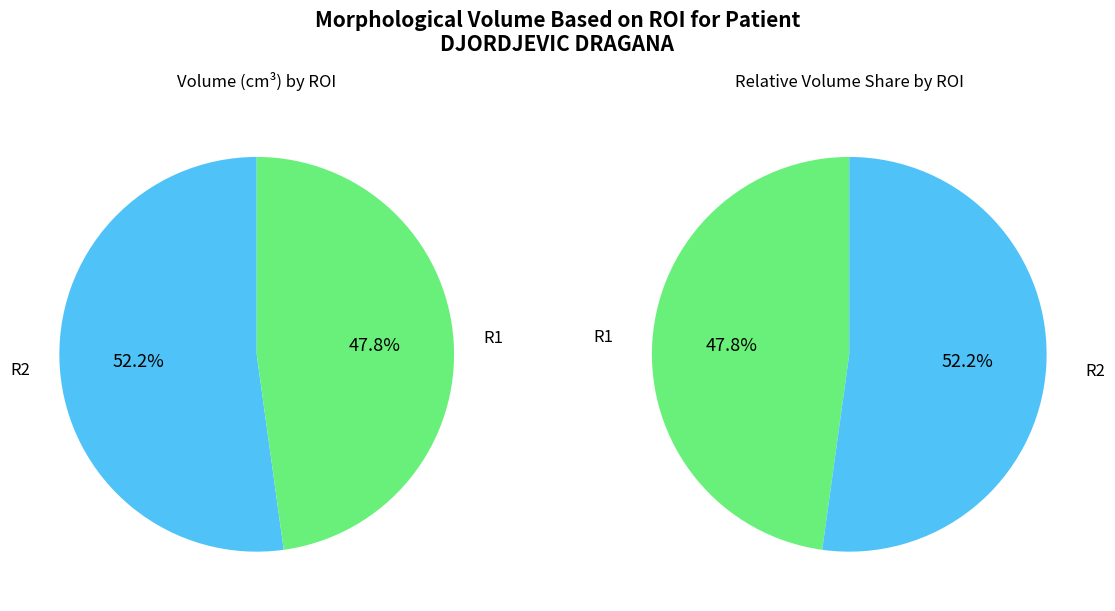

Is it true that R2 is 52% of the pie?

True